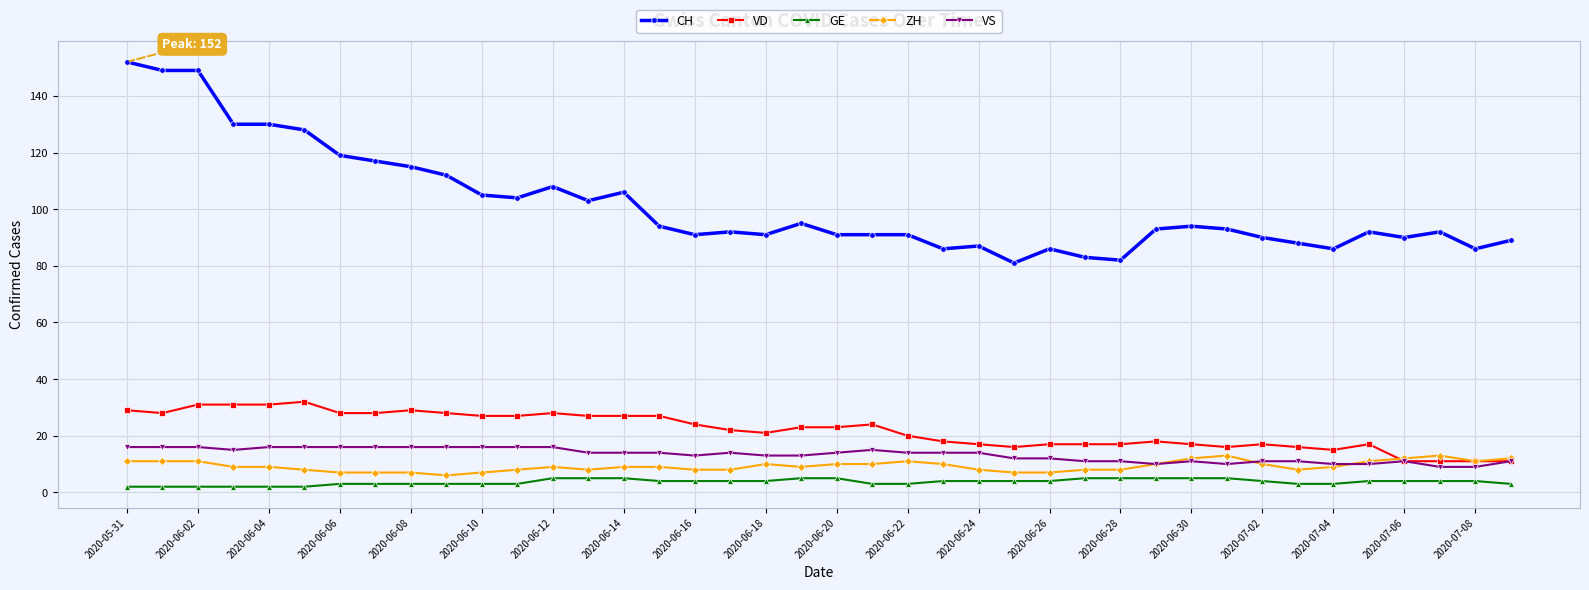

True or false: CH has more than 2 interior local peaks.

True